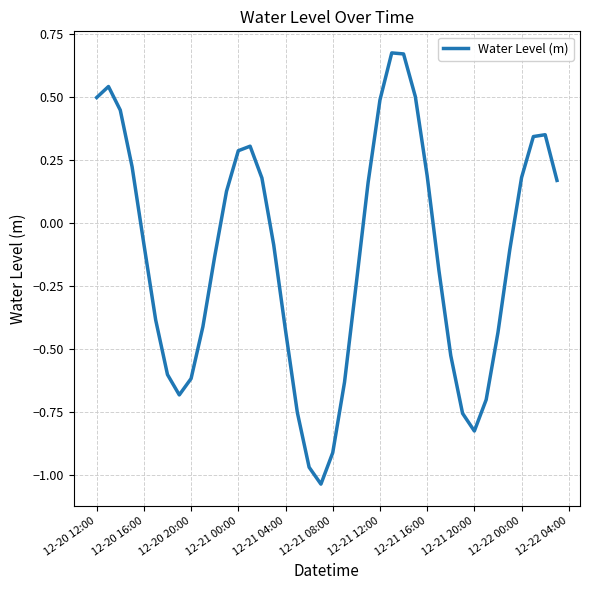

Which has a higher value, 12-21 12:00 or 12-21 20:00?

12-21 12:00